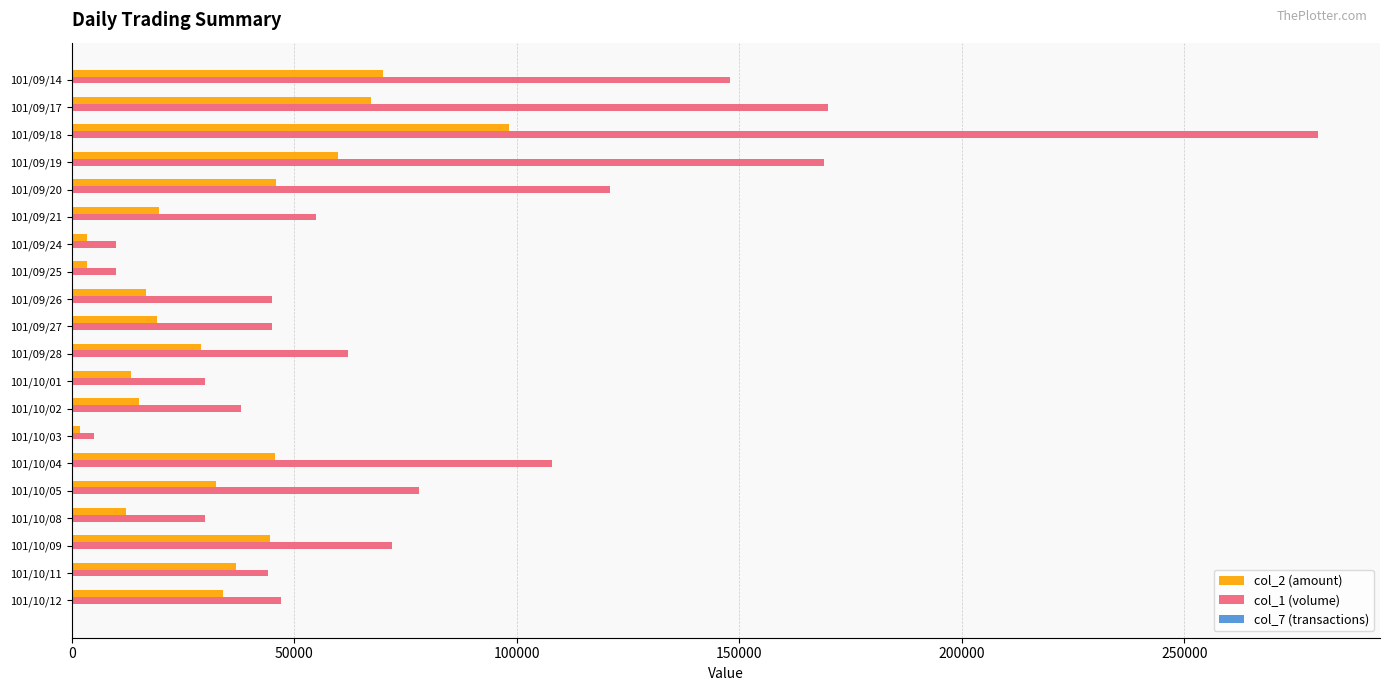

The value of col_2 (amount) at 101/10/09 is 44520. True or false?

True